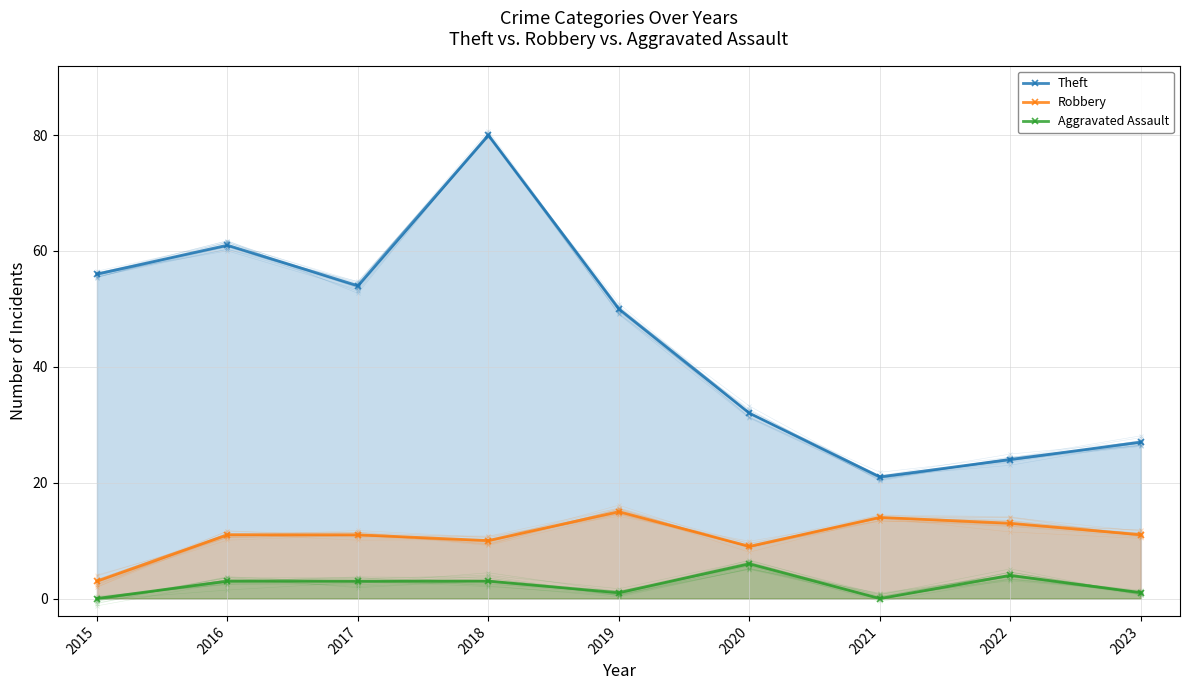

How many data points in Aggravated Assault are above 3?

2